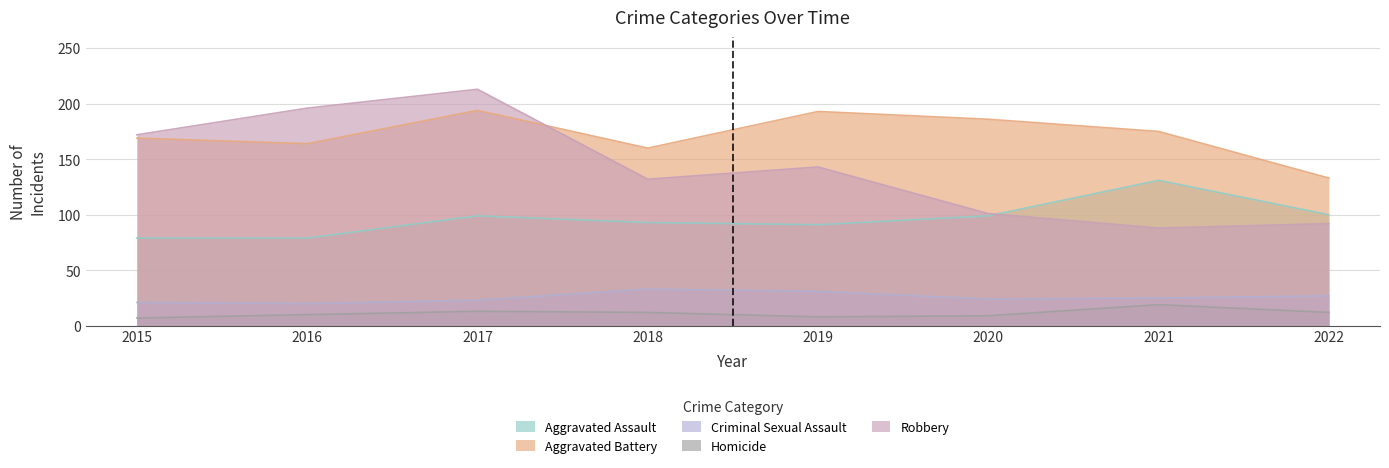

Where does the Aggravated Assault series first go above 99?

2021